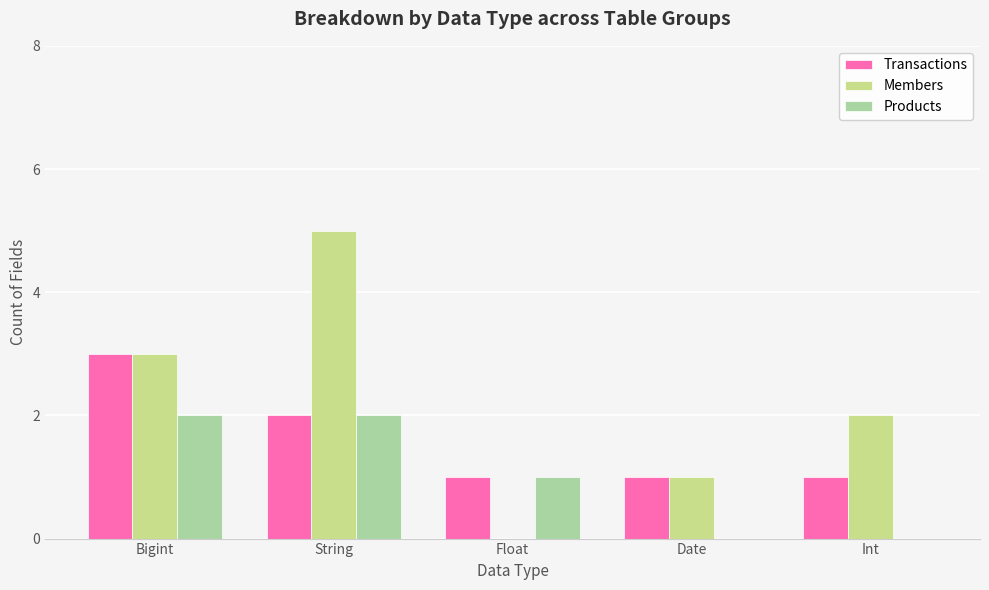

Does the chart contain stacked bars?

No